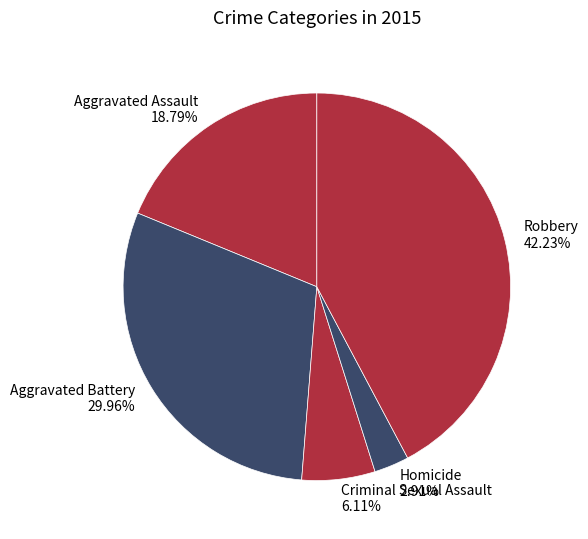

How many segments does this pie chart have?

5